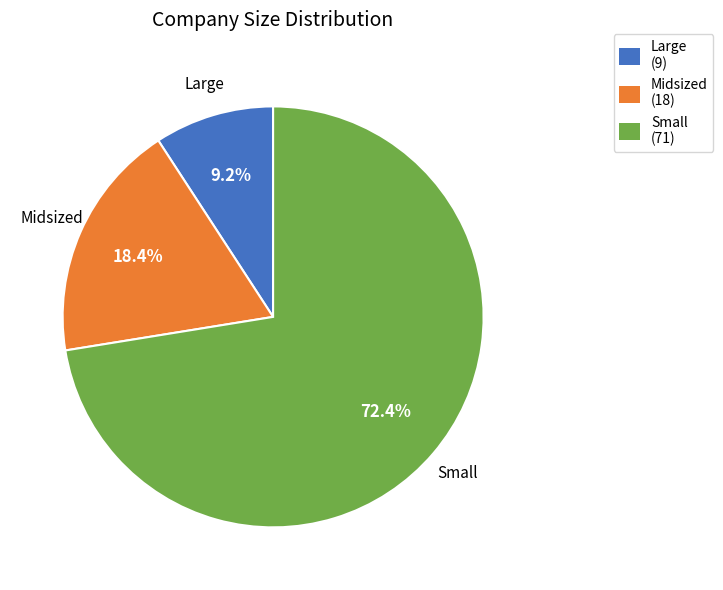

Between Midsized and Small, which is larger?

Small